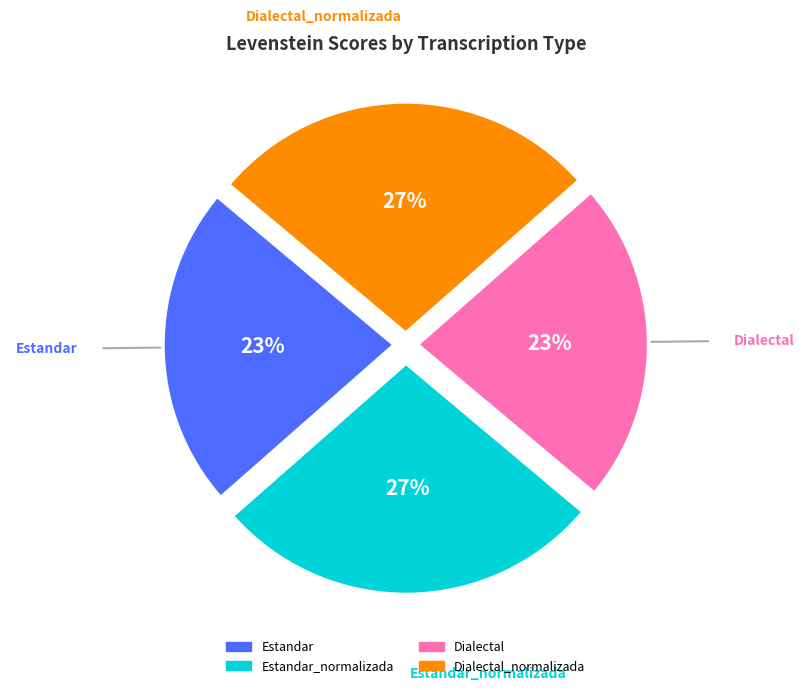

To the nearest percent, what is the average slice percentage?

25%